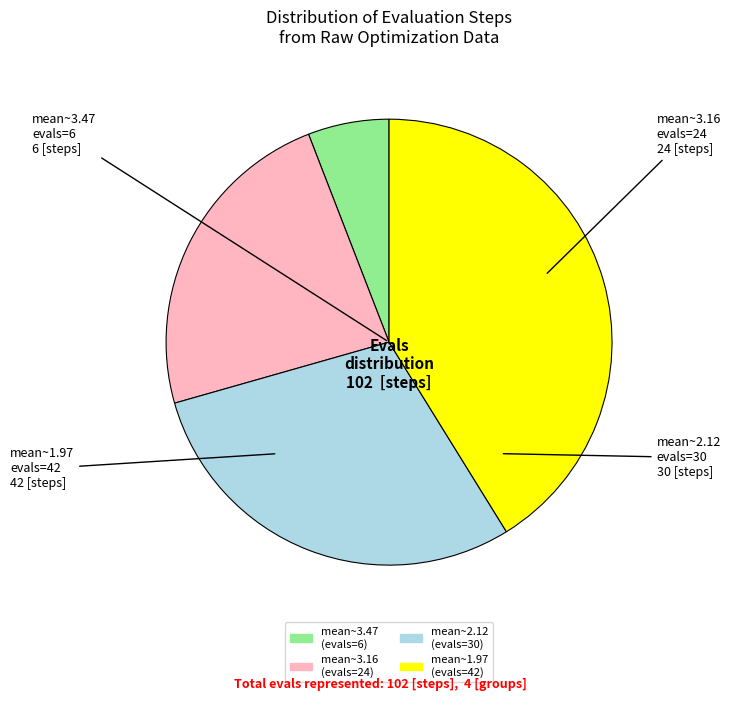

Is there any slice that represents more than half of the pie?

No